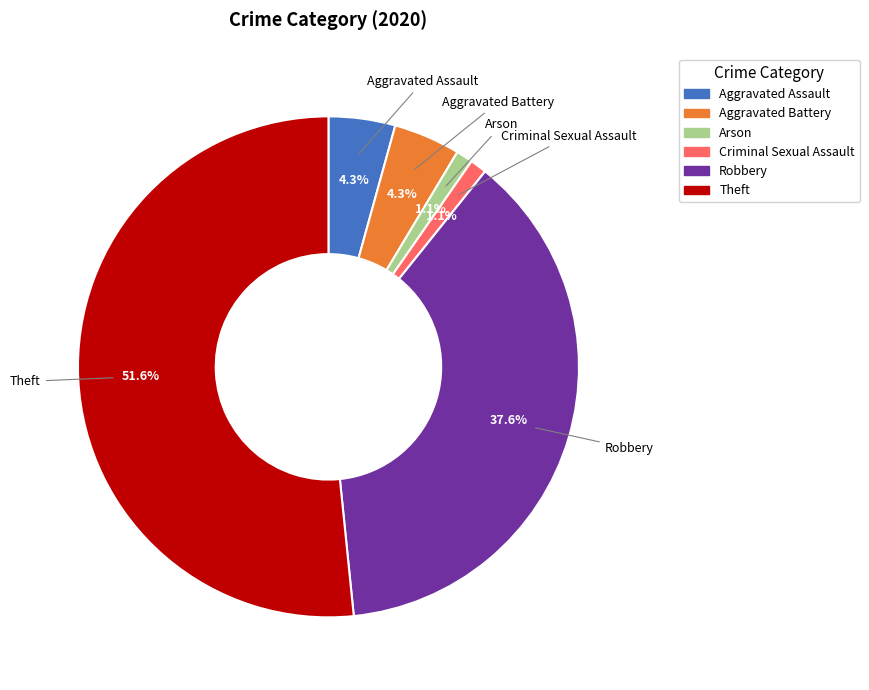

Is it true that Robbery is 38% of the pie?

True